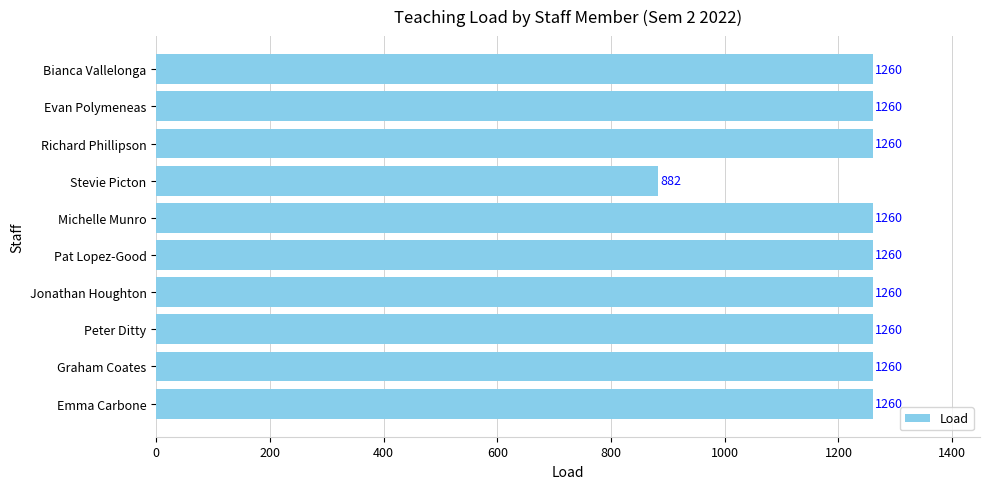

What is the approximate value at Evan Polymeneas, to the nearest 5?

1260